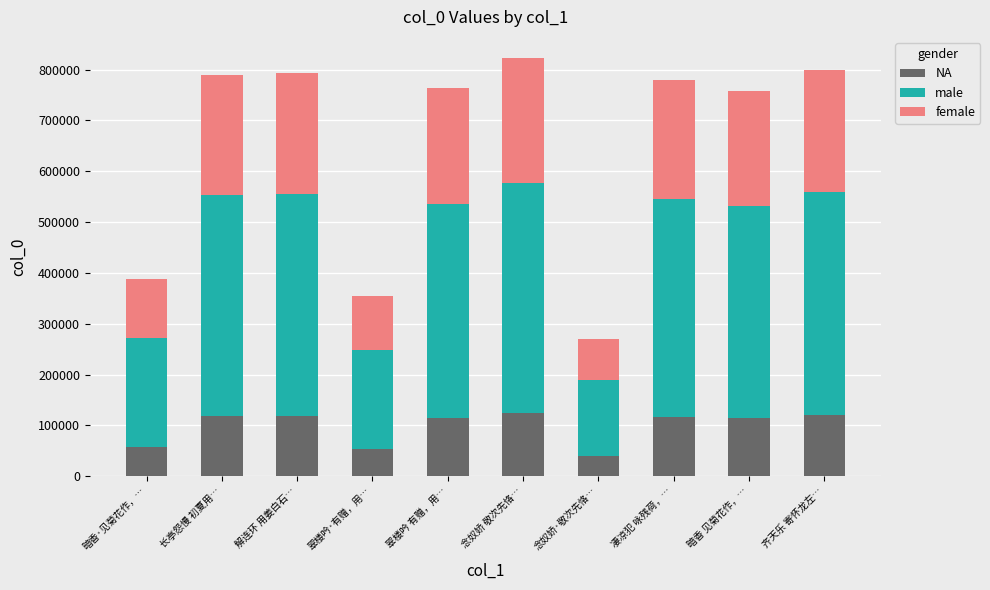

How many distinct data groups are displayed?

3